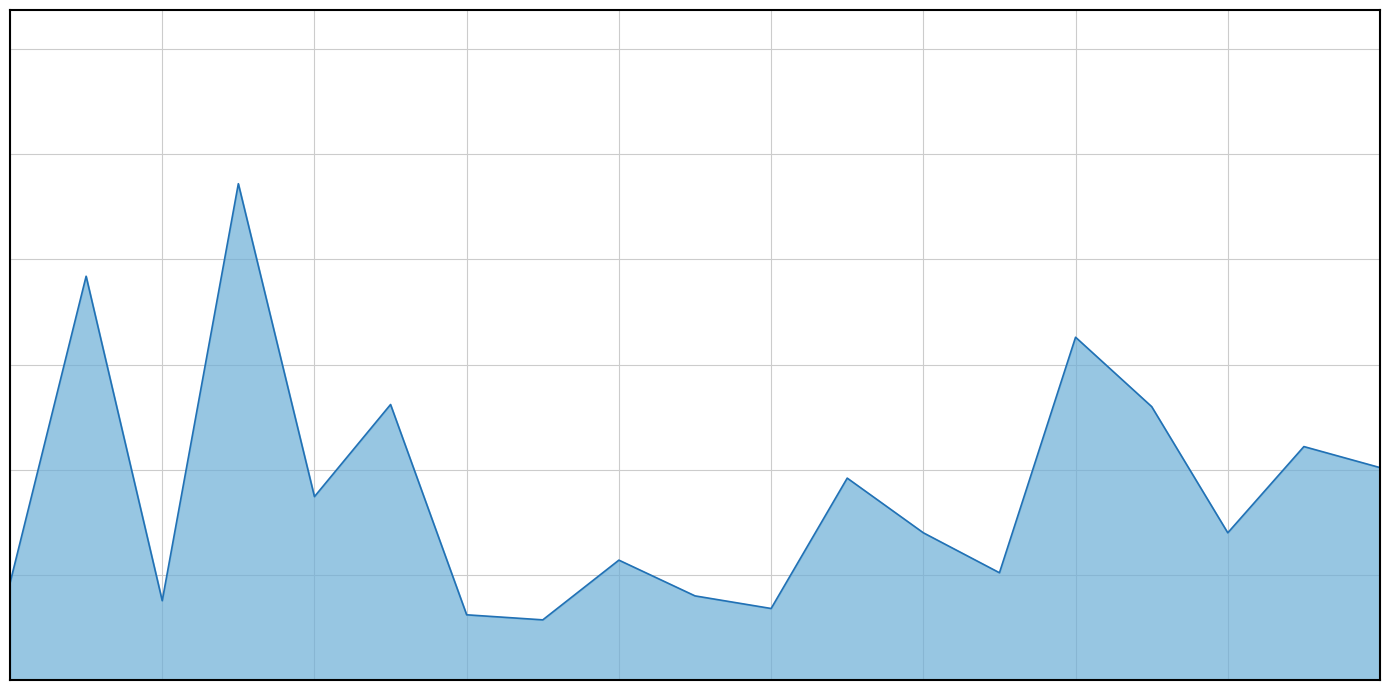

At which category does the chart reach its peak across all series?

3